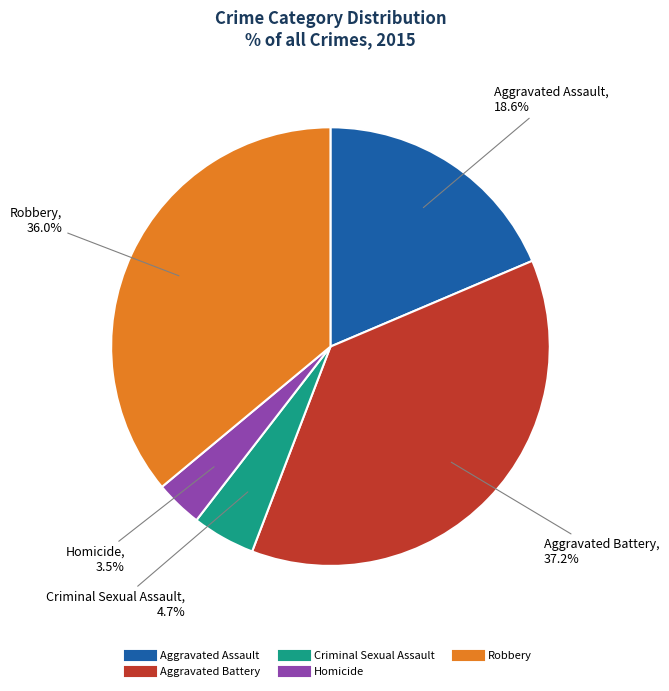

Is the sum of Aggravated Assault and Aggravated Battery greater than half?

Yes